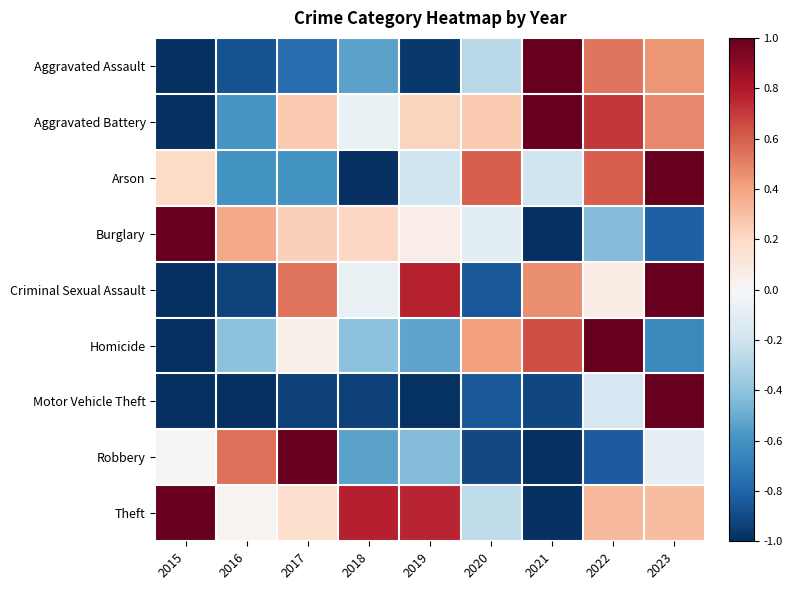

Which category has the highest value across all series?

2021